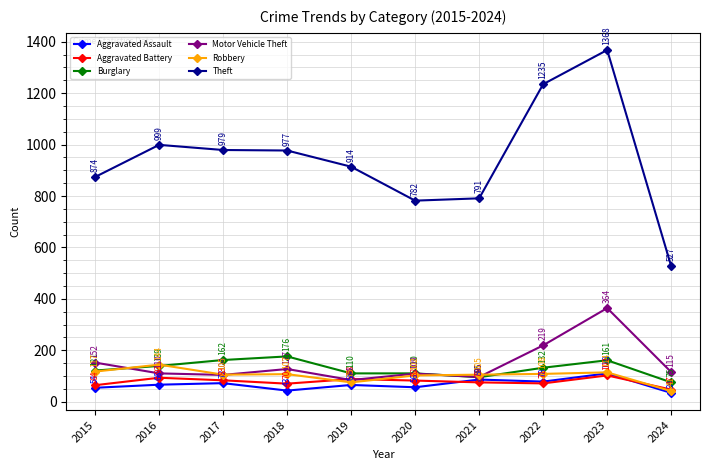

True or false: Aggravated Battery has more than 0 points higher than both neighbors.

True